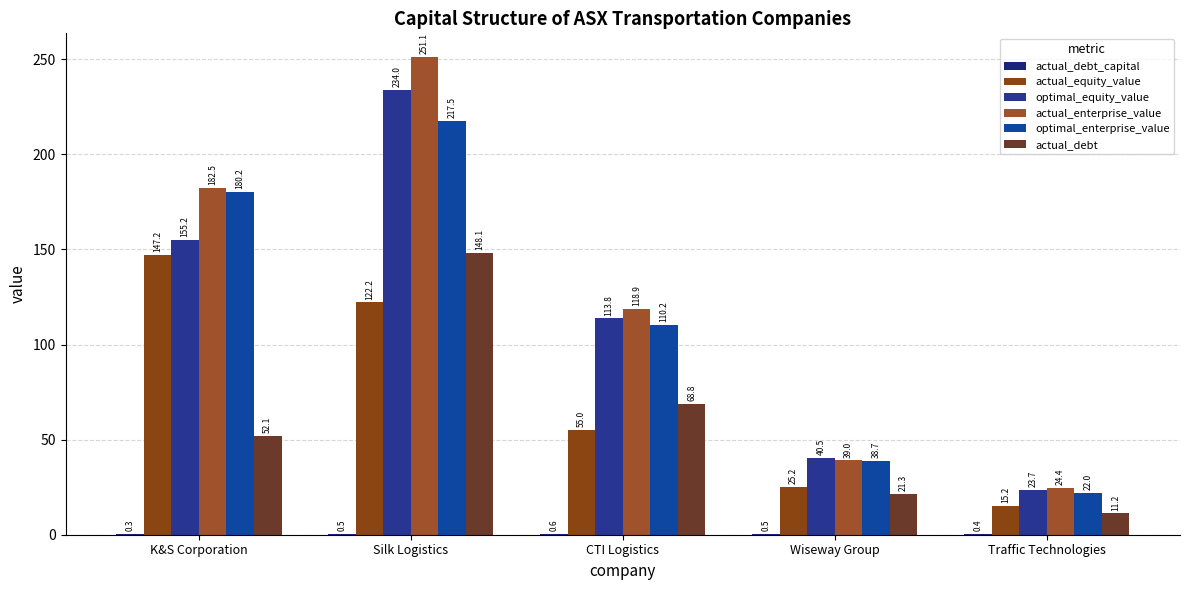

What is the value of the optimal_equity_value bar at the 4th from the left?

40.5